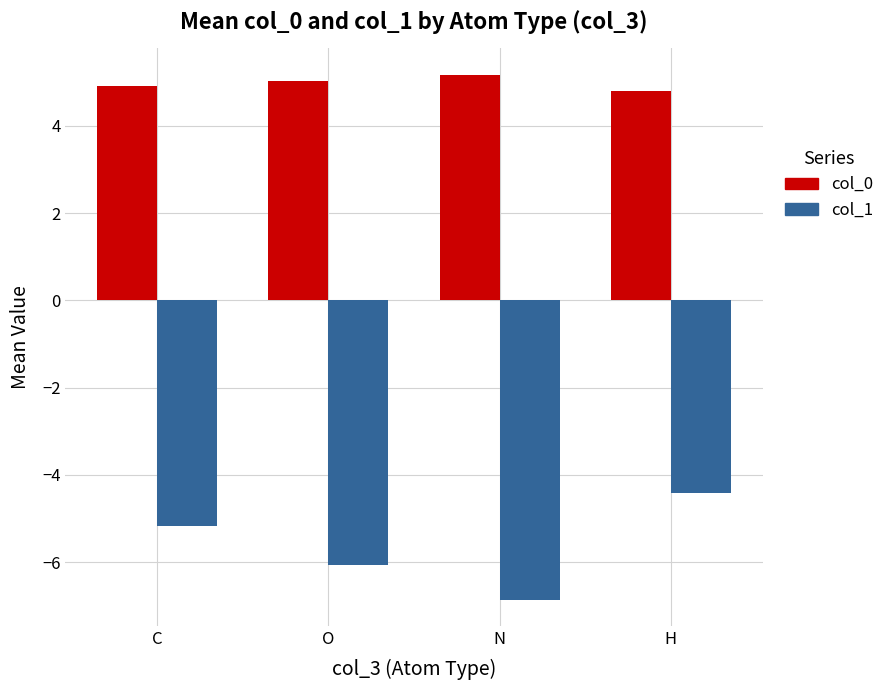

What is the label of the 1st bar from the right?

H